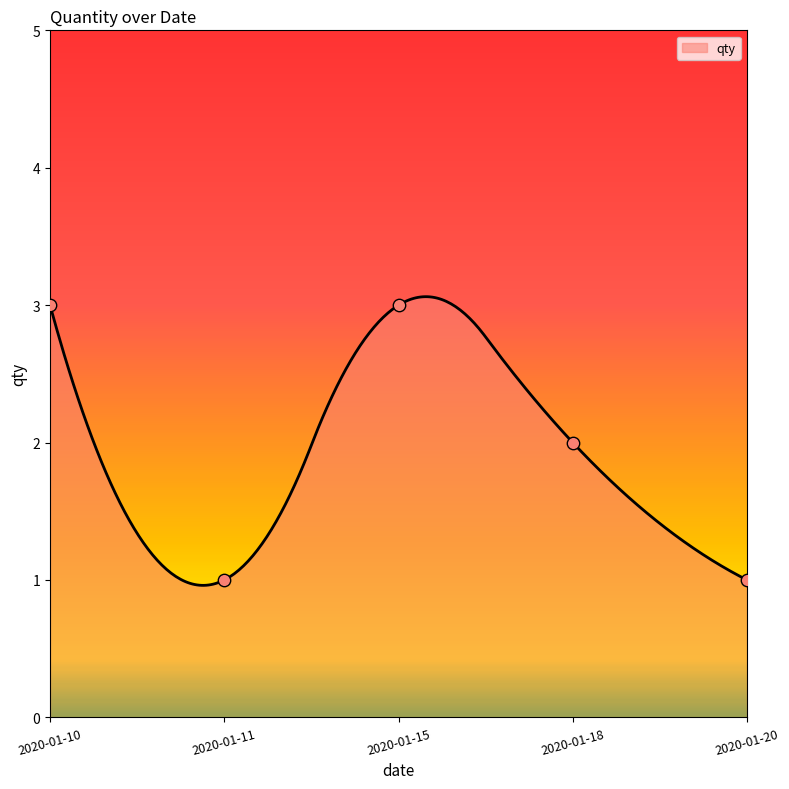

Which has a higher value, 2020-01-20 or 2020-01-18?

2020-01-18